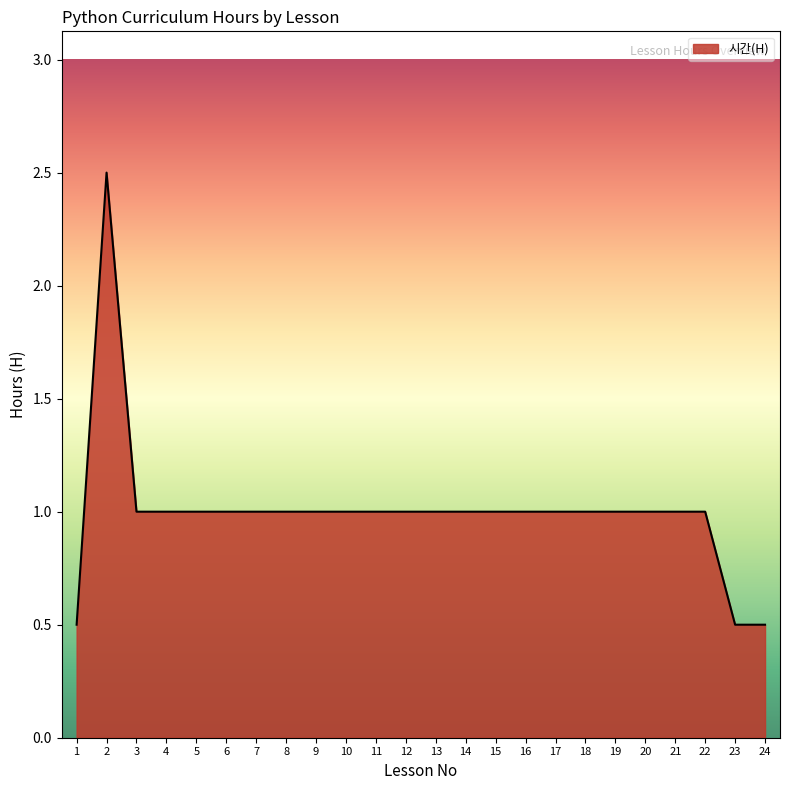

Is it true that the value at 3 is 1.0?

True